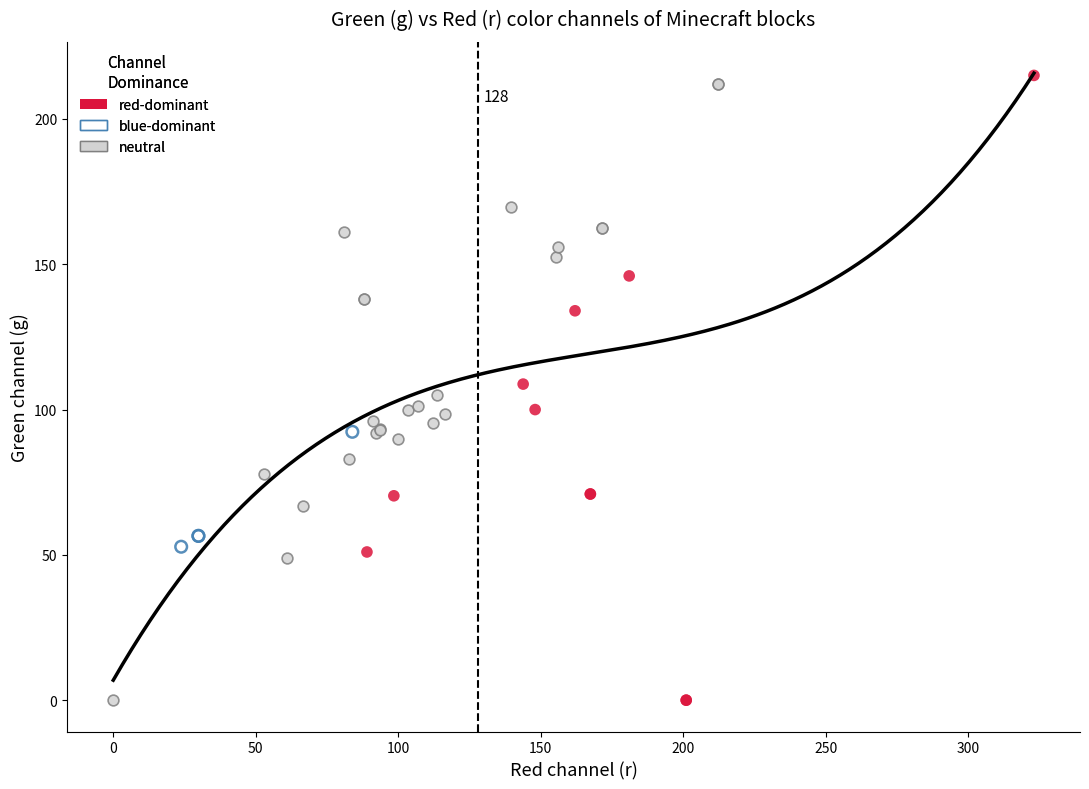

Which series reaches the maximum Y coordinate?

red-dominant